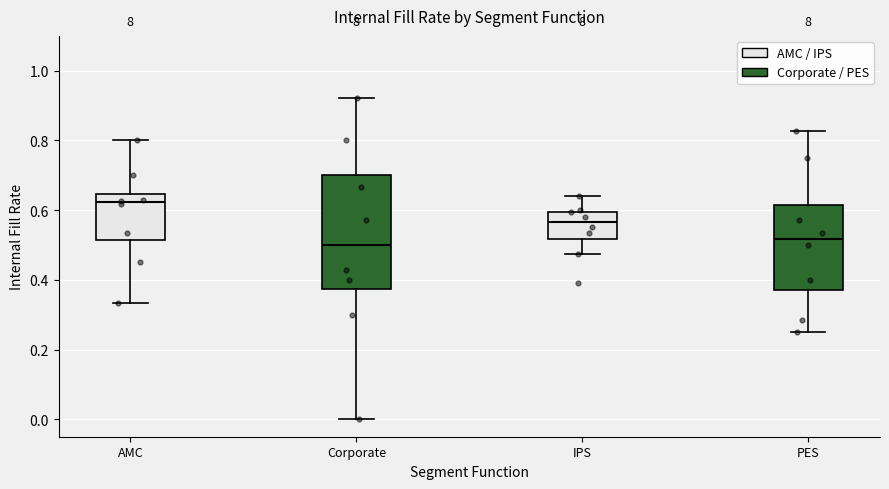

Which box's median line is the highest?

AMC